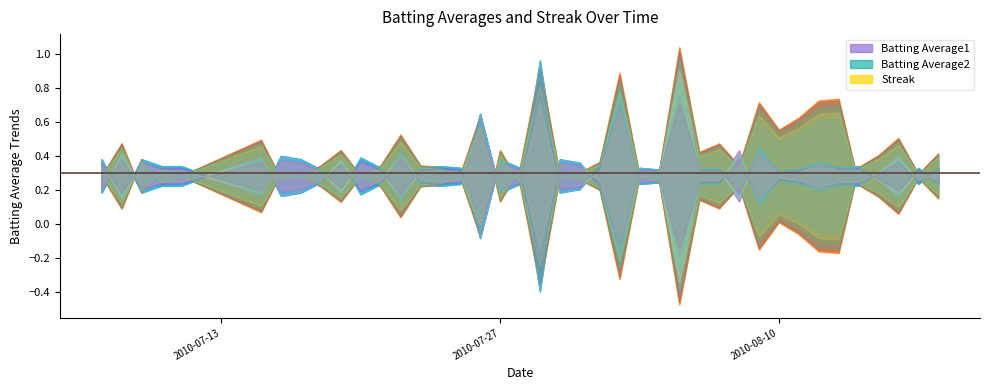

Is it true that Batting Average2 equals 0.3 at 15?

True